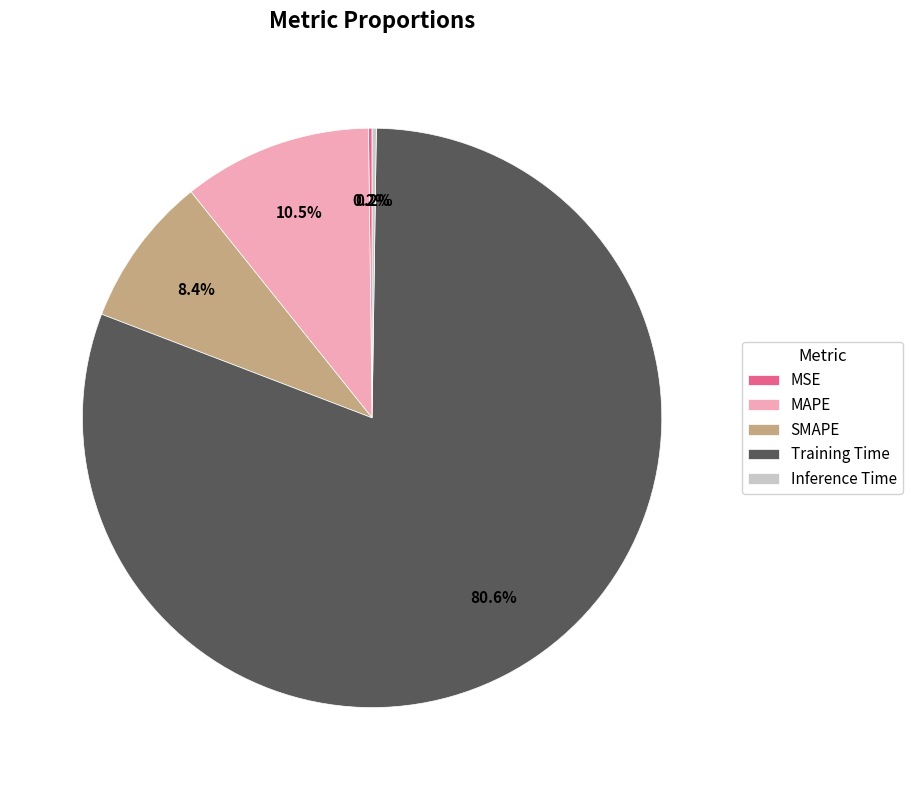

Which slice is the largest?

Training Time